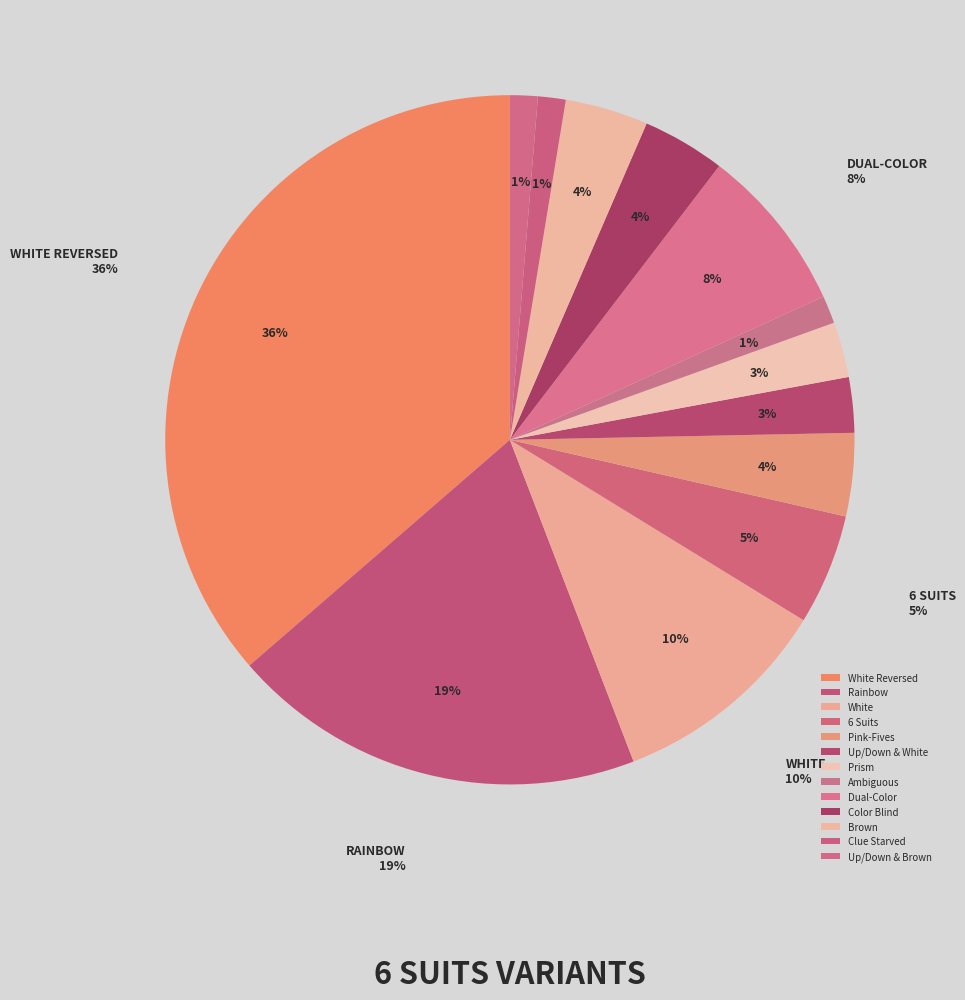

Which has a higher value, Up or Down & Brown (6 Suits) or Prism (6 Suits)?

Prism (6 Suits)